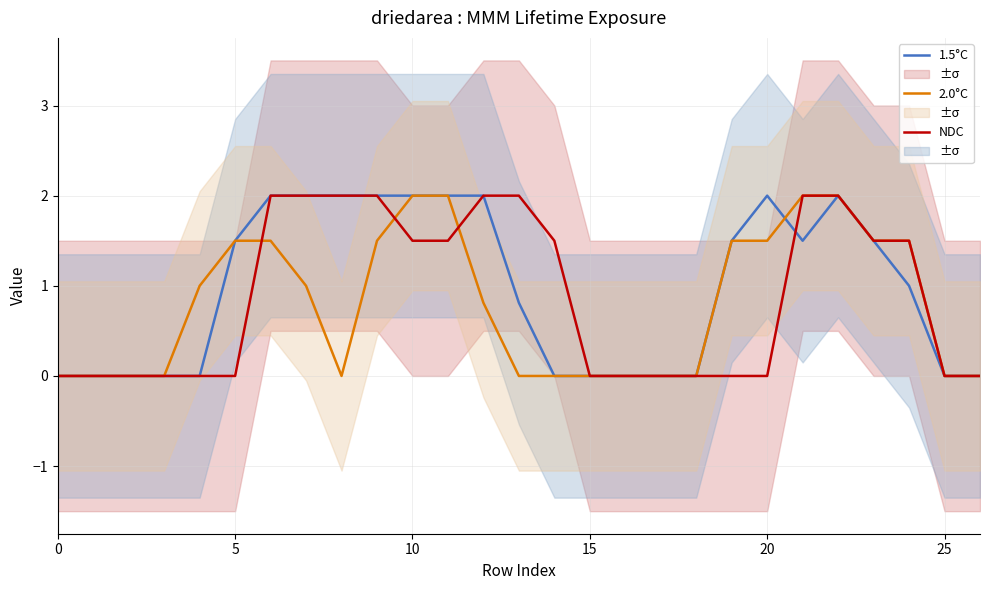

Which series ends up on top after the final intersection of 1.5°C and NDC?

NDC